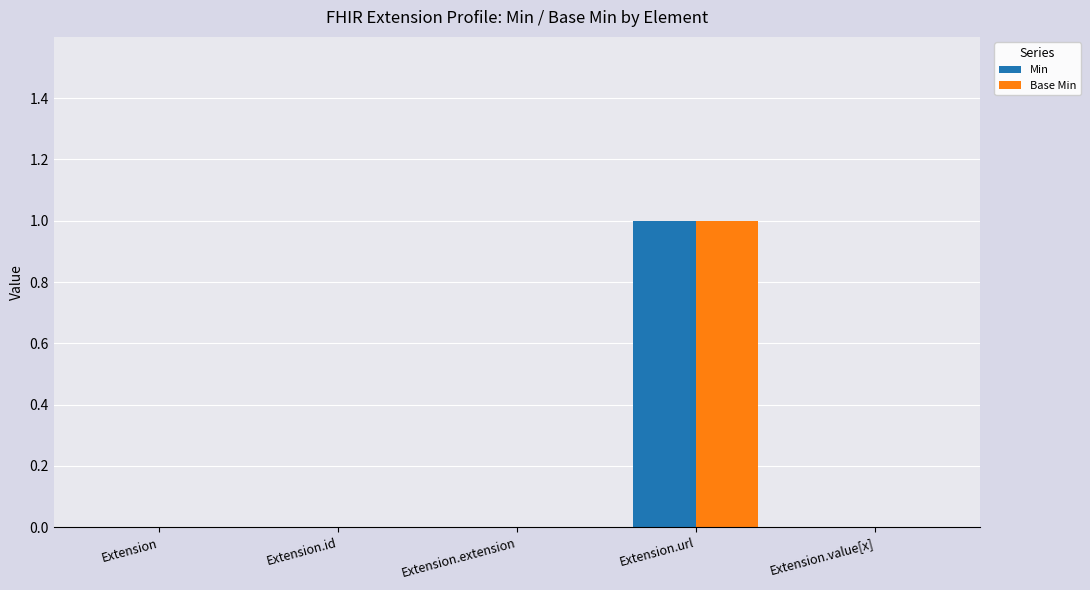

At which category is the sum across all series the highest?

Extension.url